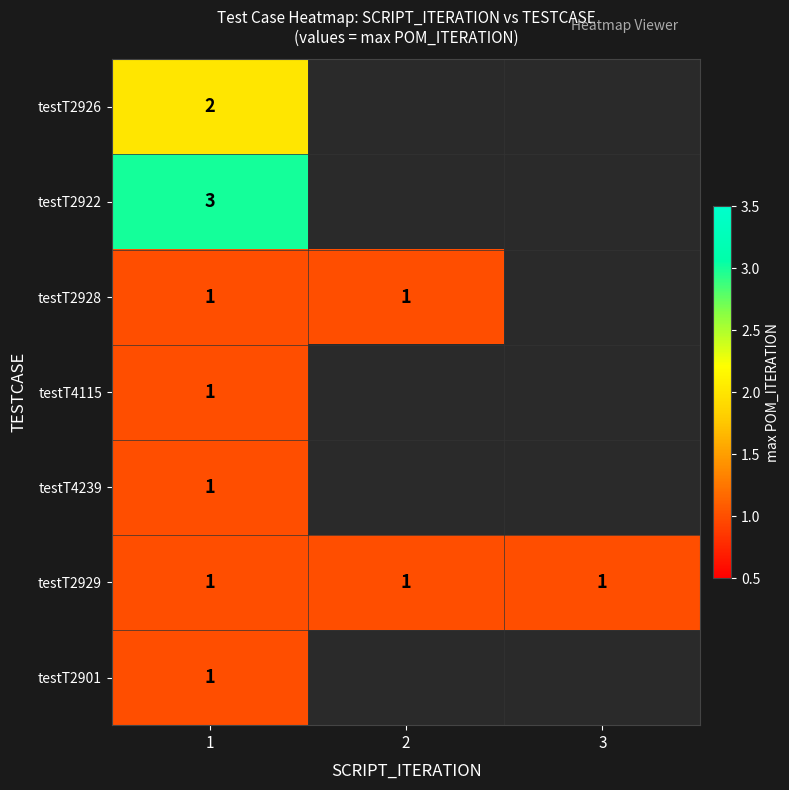

True or false: testT2929 has a value of 0 at 2.

False